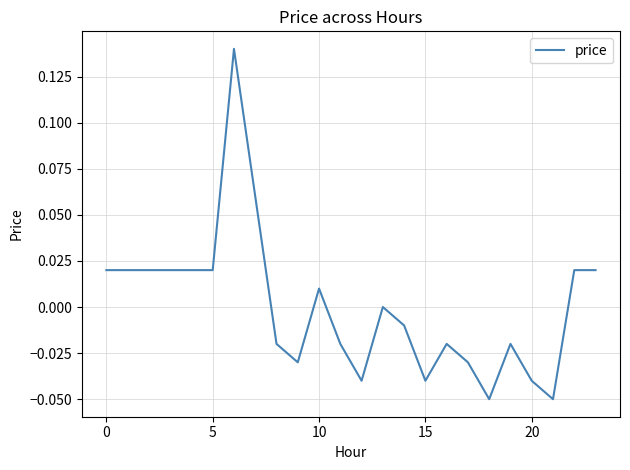

Does the chart have visible grid lines?

Yes